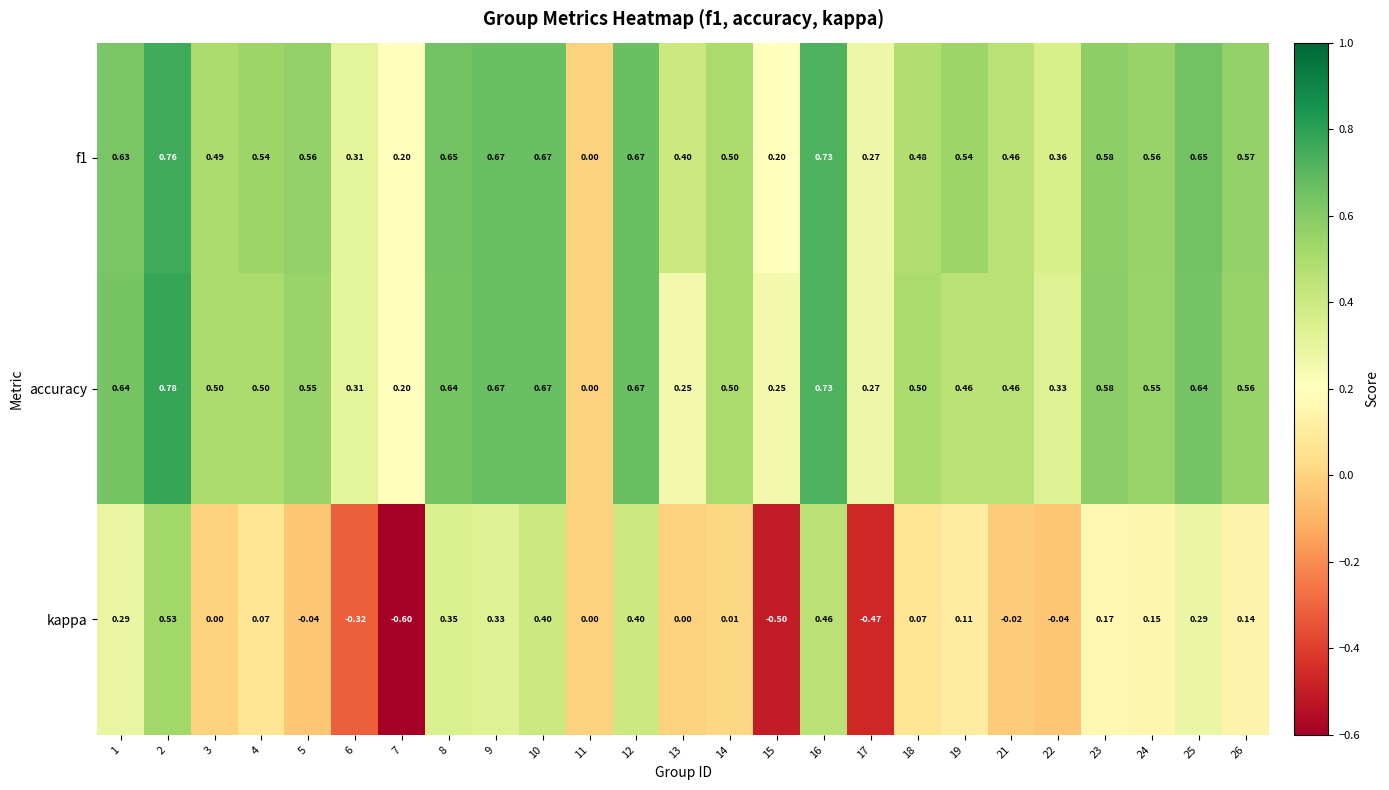

Which series has the largest range (max minus min)?

kappa